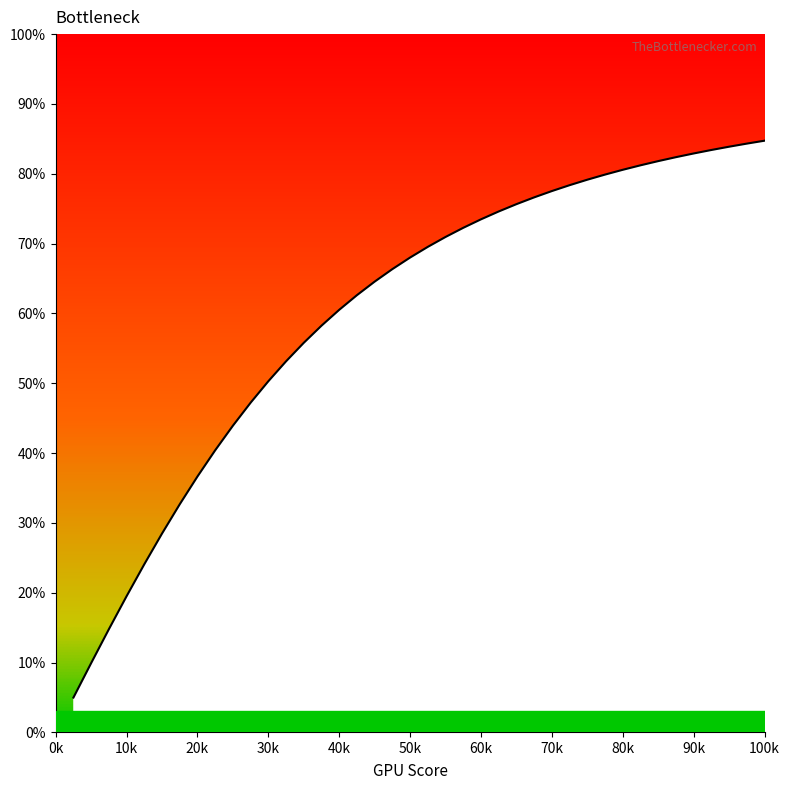

Does the chart display data point markers on the line(s)?

No